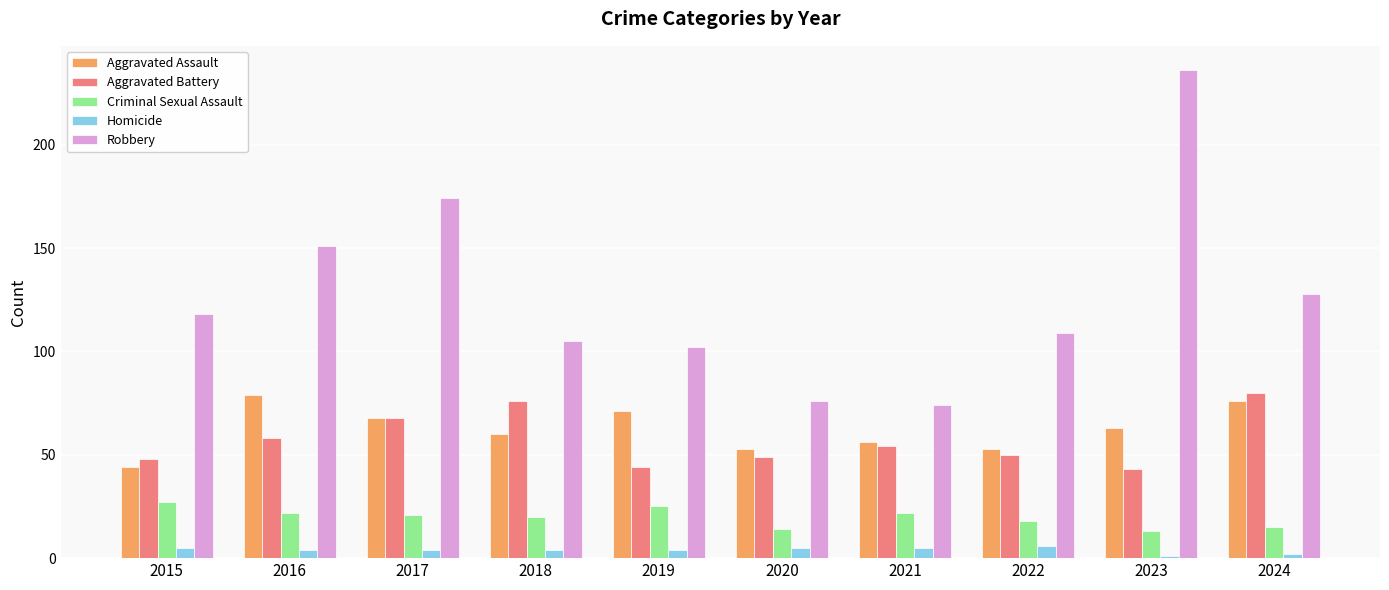

Reading left to right, transcribe all the data shown in this chart.

Aggravated Assault: 44	79	68	60	71	53	56	53	63	76
Aggravated Battery: 48	58	68	76	44	49	54	50	43	80
Criminal Sexual Assault: 27	22	21	20	25	14	22	18	13	15
Homicide: 5	4	4	4	4	5	5	6	1	2
Robbery: 118	151	174	105	102	76	74	109	236	128